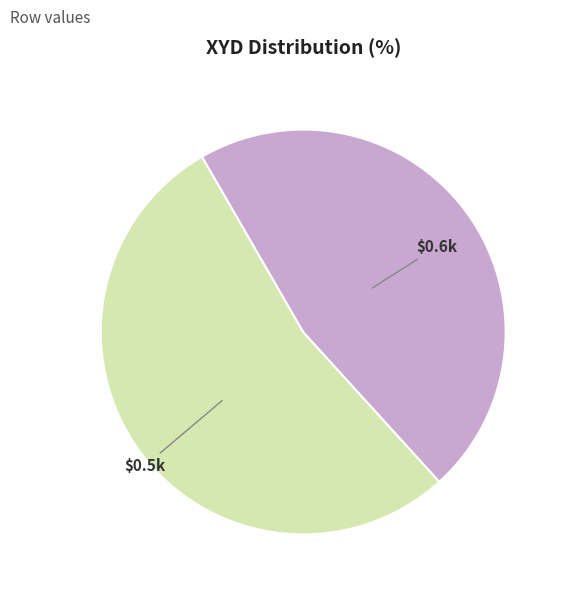

How many segments does this pie chart have?

2